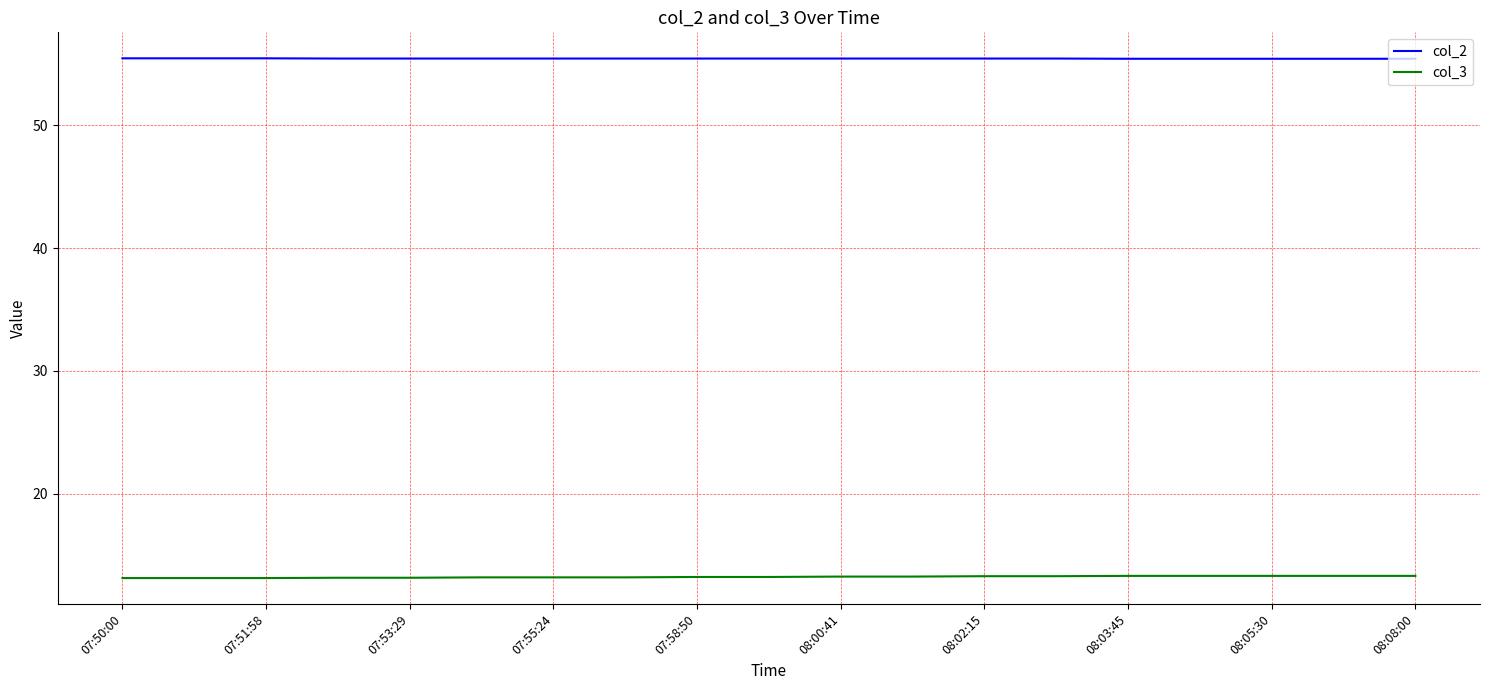

Which series has the largest total across all categories?

col_2